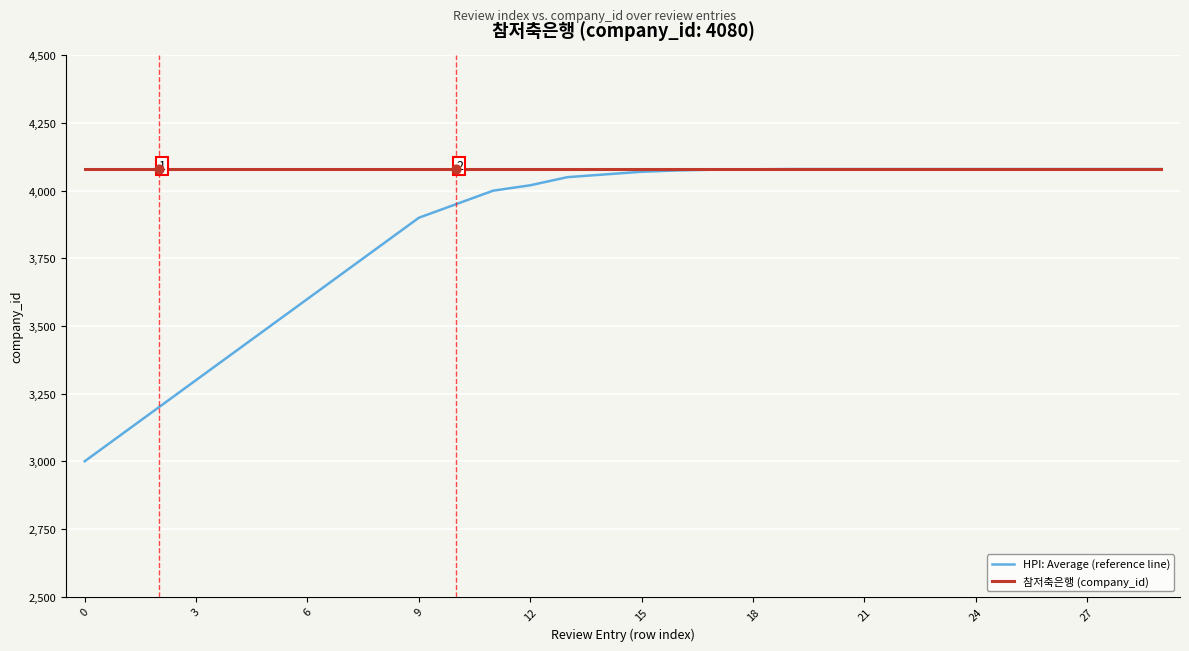

Which series has the largest total across all categories?

참저축은행 (company_id)